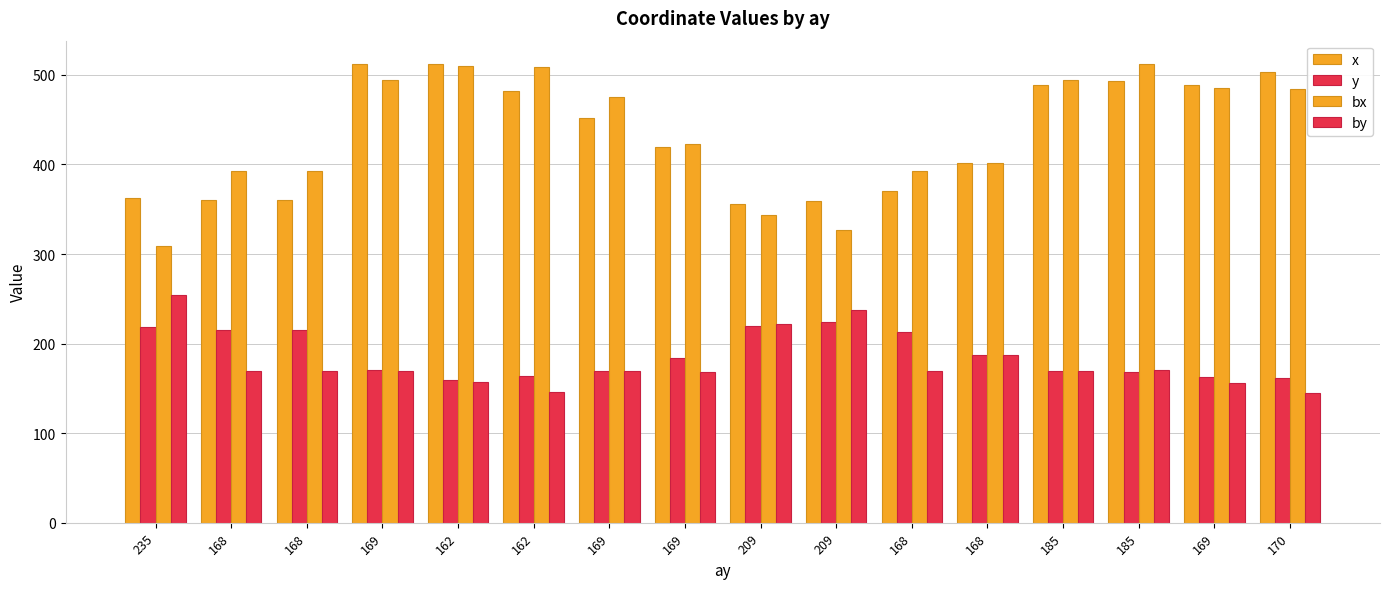

What is the sum of all by values?

2856.0